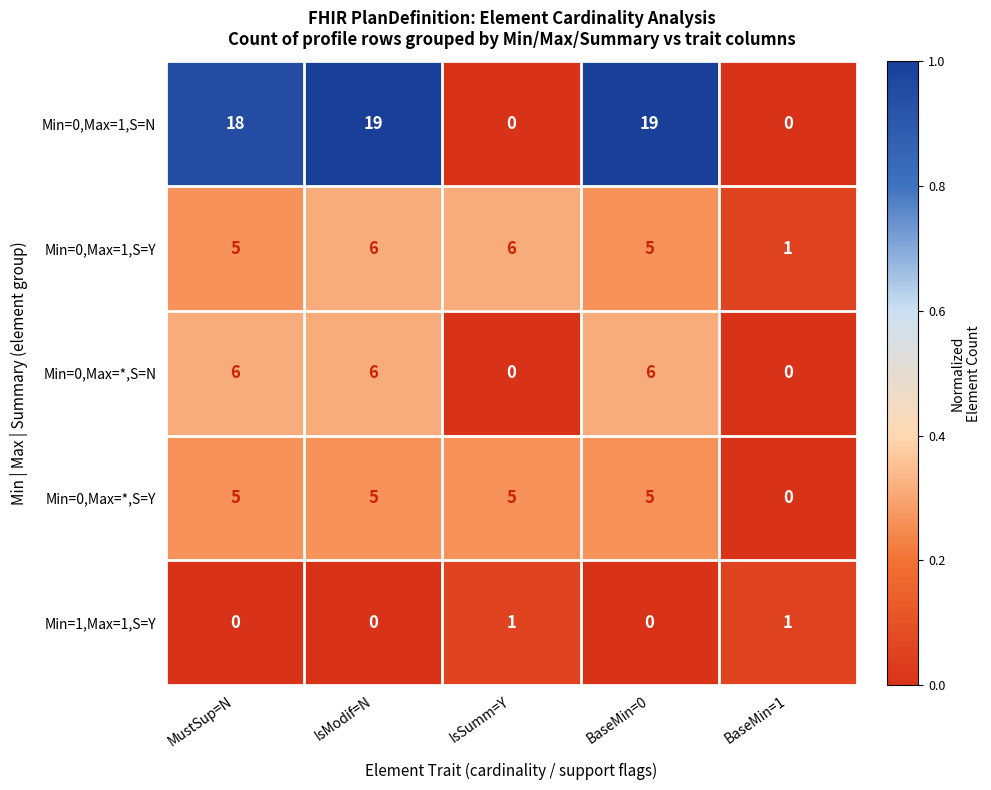

Reading left to right, what are all the values shown in this chart?

Min=0,Max=1,S=N: MustSup=N=18	IsModif=N=19	IsSumm=Y=0	BaseMin=0=19	BaseMin=1=0
Min=0,Max=1,S=Y: MustSup=N=5	IsModif=N=6	IsSumm=Y=6	BaseMin=0=5	BaseMin=1=1
Min=0,Max=*,S=N: MustSup=N=6	IsModif=N=6	IsSumm=Y=0	BaseMin=0=6	BaseMin=1=0
Min=0,Max=*,S=Y: MustSup=N=5	IsModif=N=5	IsSumm=Y=5	BaseMin=0=5	BaseMin=1=0
Min=1,Max=1,S=Y: MustSup=N=0	IsModif=N=0	IsSumm=Y=1	BaseMin=0=0	BaseMin=1=1